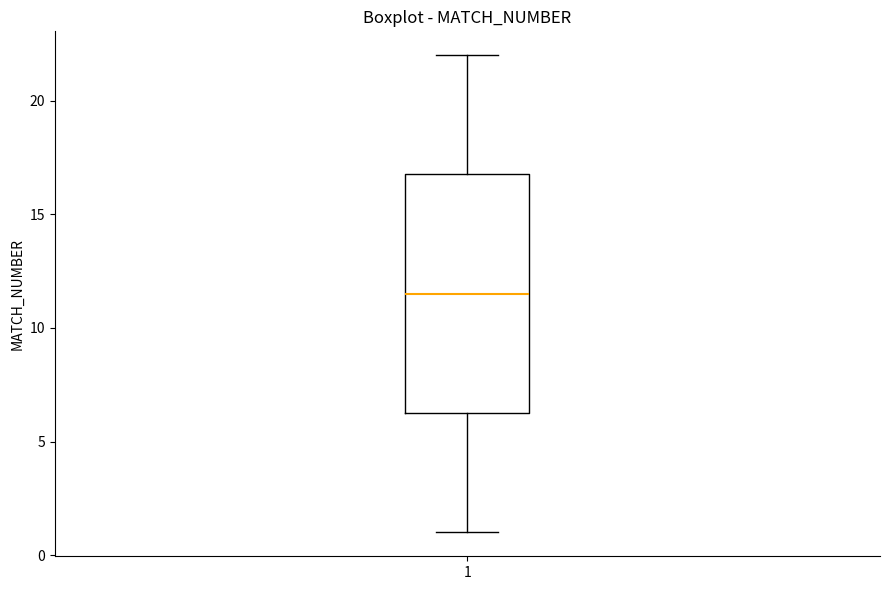

Transcribe this box plot: give where the median line is, the range the box spans, and where the two whiskers end, as read against the y-axis. The values are not printed on the chart, so give them approximately, as read against the axis.

median 11.5, box 6.5 to 17.0, whiskers 1.0 to 22.0